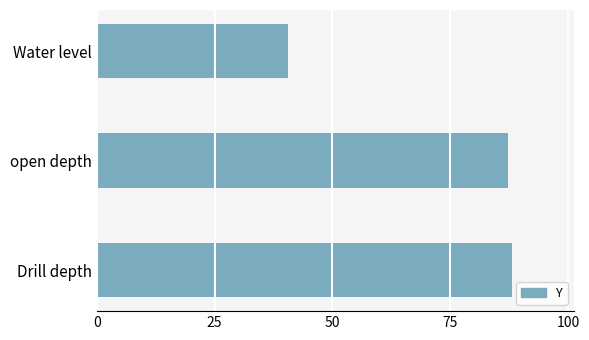

What is the difference between the second highest and minimum values?

46.6